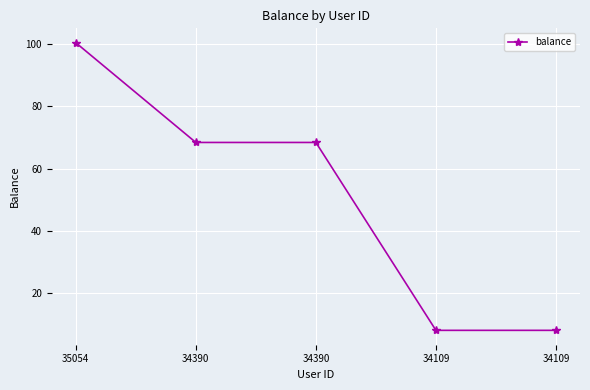

Which label corresponds to the smallest value in the chart?

34109